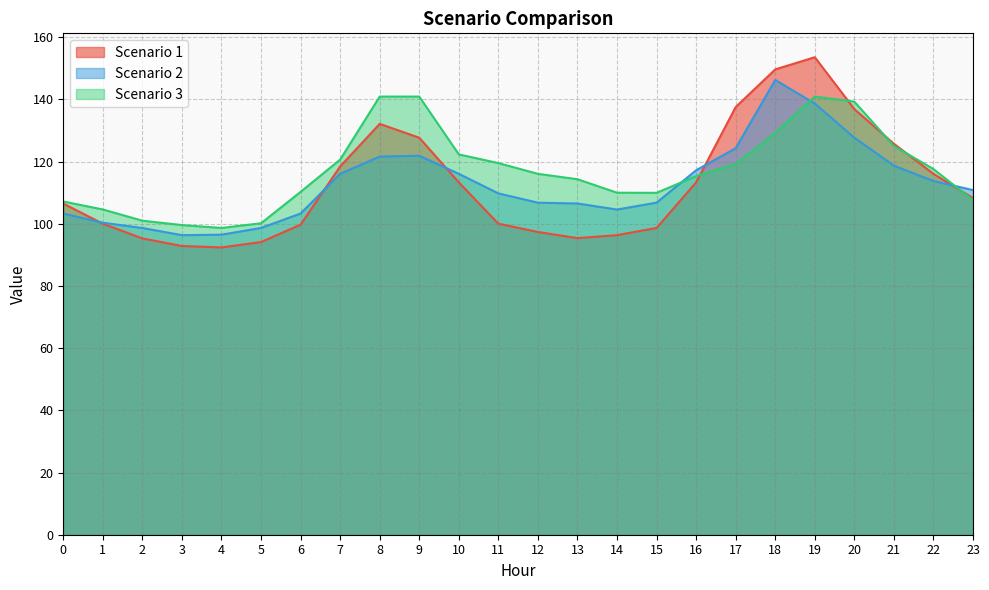

Is the value of Scenario 3 at 21 greater than the value of Scenario 2 at 4?

Yes